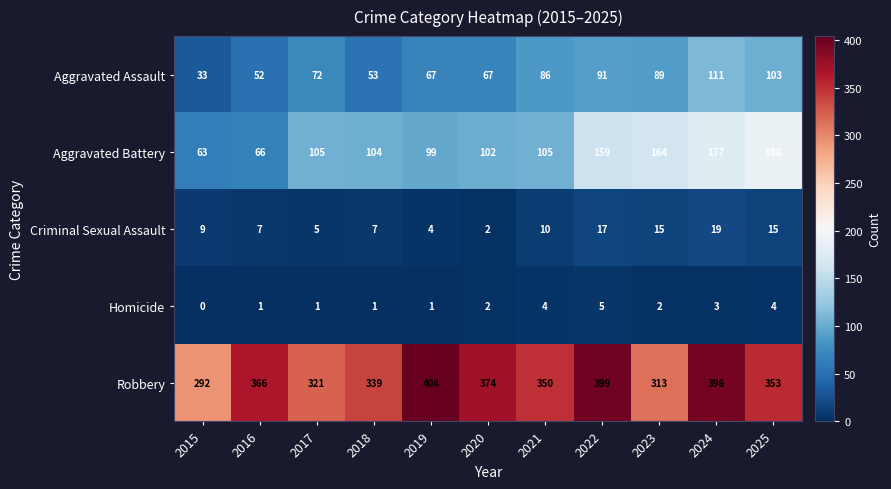

At which category does the chart reach its peak across all series?

2019